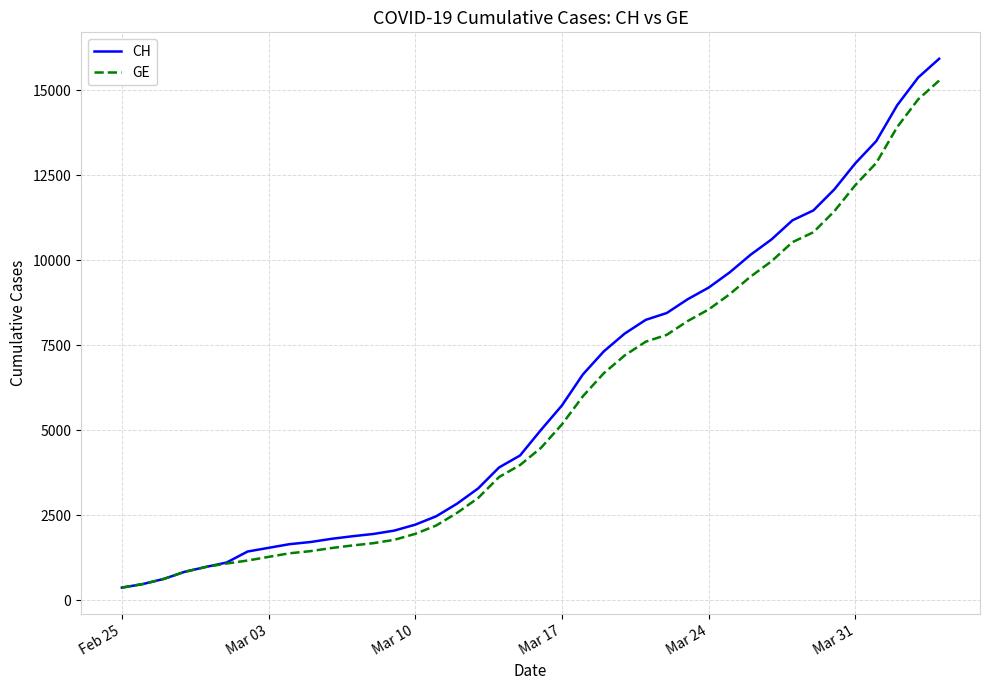

Which series has the largest range (max minus min)?

CH